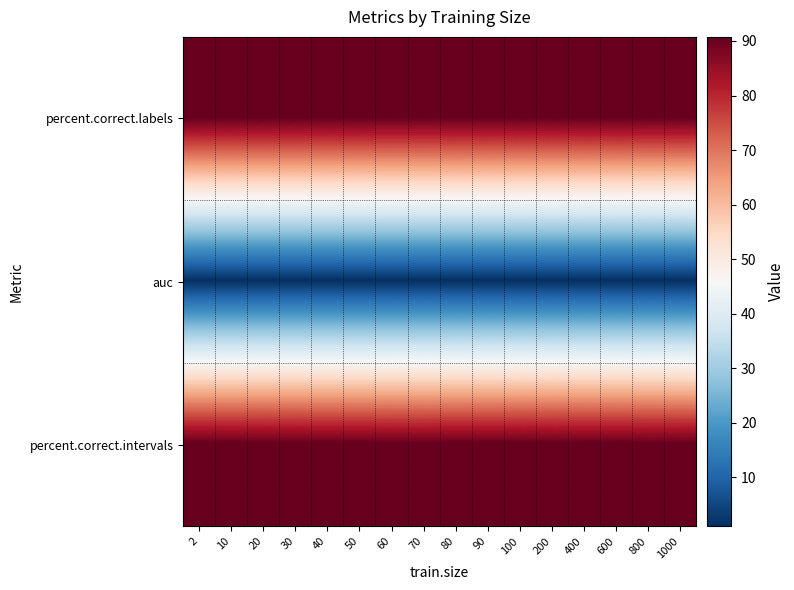

Reading left to right, what are all the values shown in this chart?

percent.correct.labels: 2=90.8	10=90.8	20=90.8	30=90.8	40=90.8	50=90.8	60=90.8	70=90.8	80=90.8	90=90.8	100=90.8	200=90.8	400=90.8	600=90.8	800=90.8	1000=90.8
auc: 2=1.0	10=1.0	20=1.0	30=1.0	40=1.0	50=1.0	60=1.0	70=1.0	80=1.0	90=1.0	100=1.0	200=1.0	400=1.0	600=1.0	800=1.0	1000=1.0
percent.correct.intervals: 2=90.8	10=90.8	20=90.8	30=90.8	40=90.8	50=90.8	60=90.8	70=90.8	80=90.8	90=90.8	100=90.8	200=90.8	400=90.8	600=90.8	800=90.8	1000=90.8